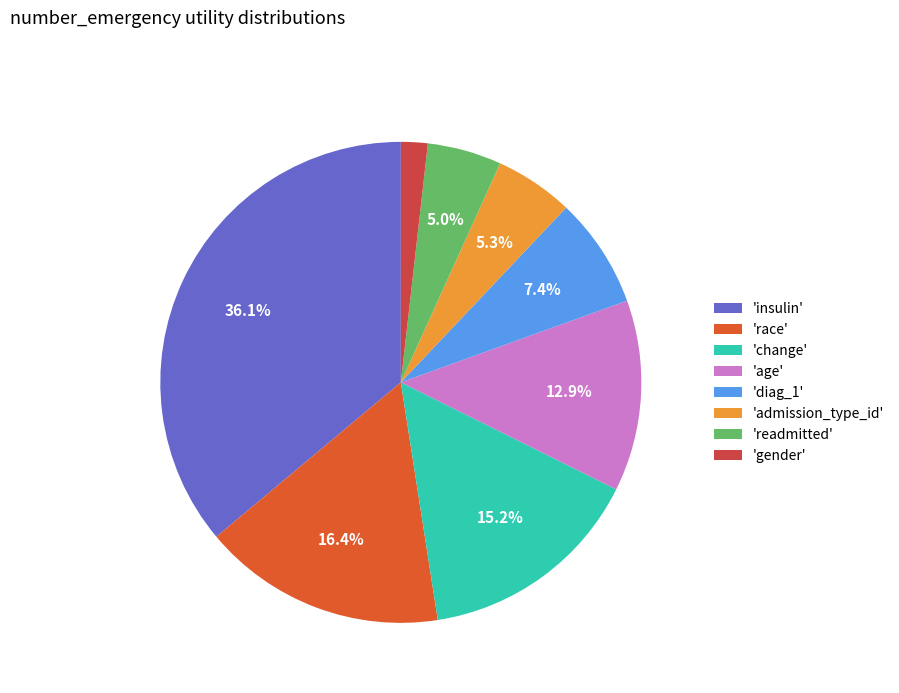

Rank the categories by value from highest to lowest.

insulin, race, change, age, diag_1, admission_type_id, readmitted, gender